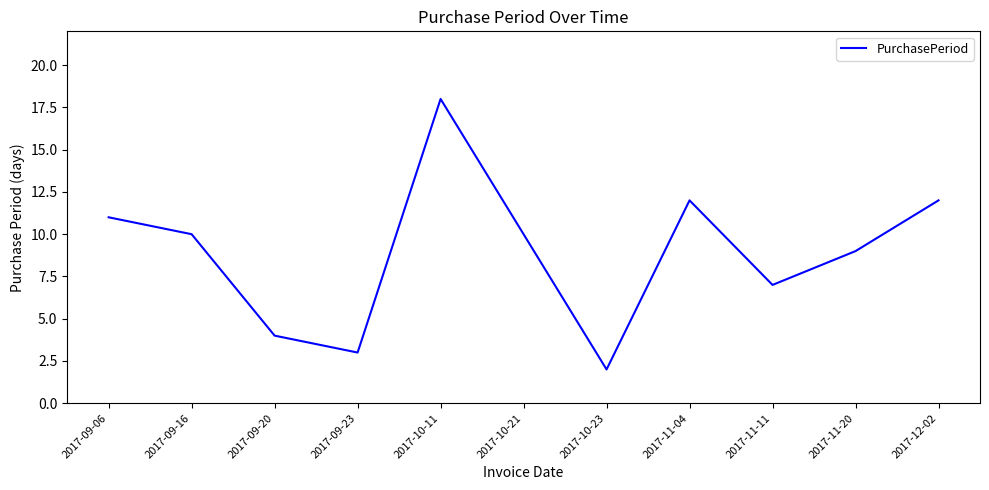

The value at 2017-11-04 is 12. True or false?

True